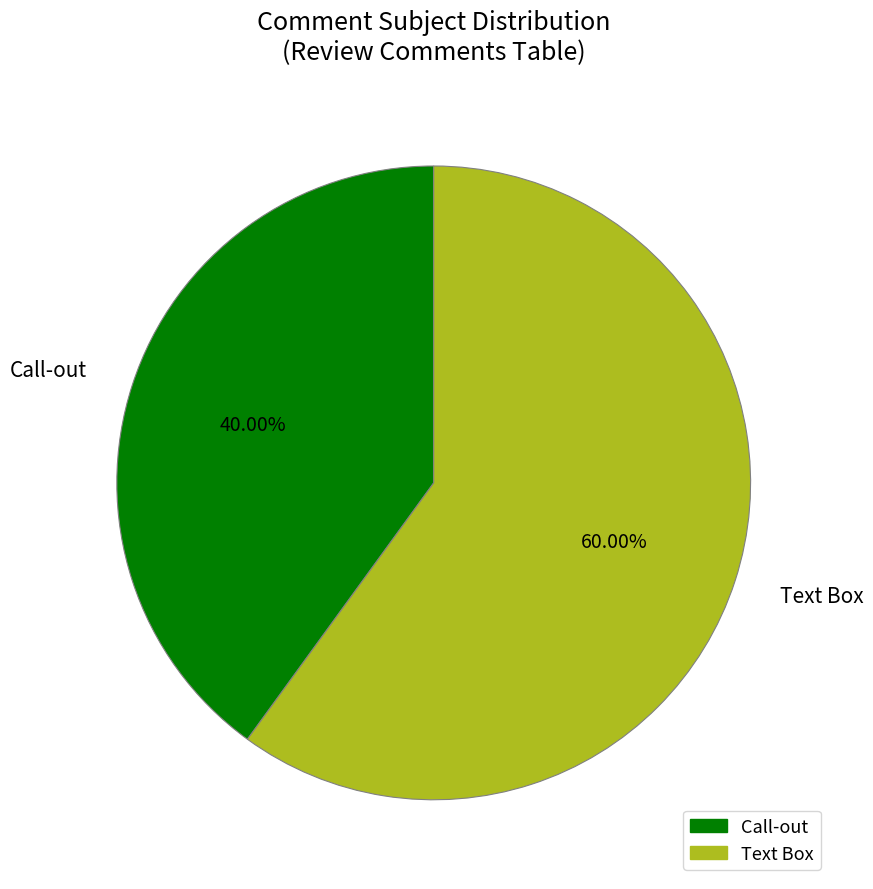

How many slices are in this pie chart?

2